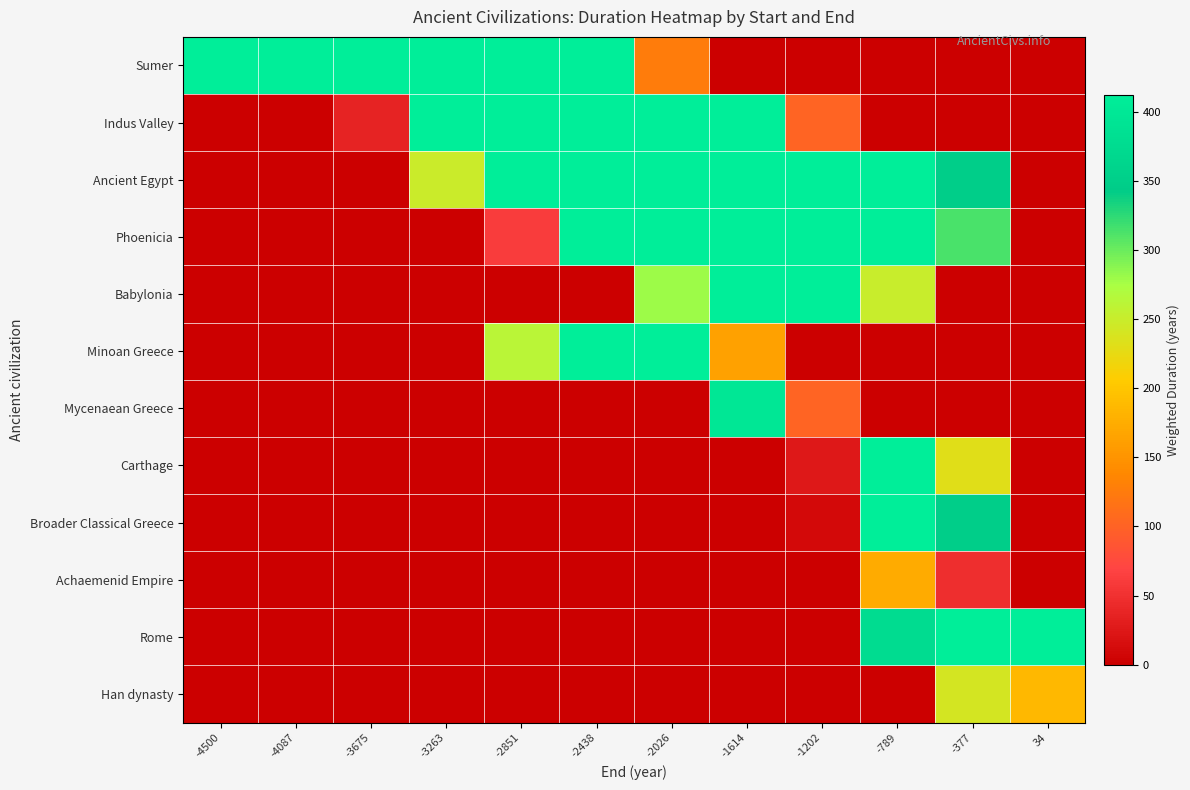

How many distinct data groups are displayed?

12